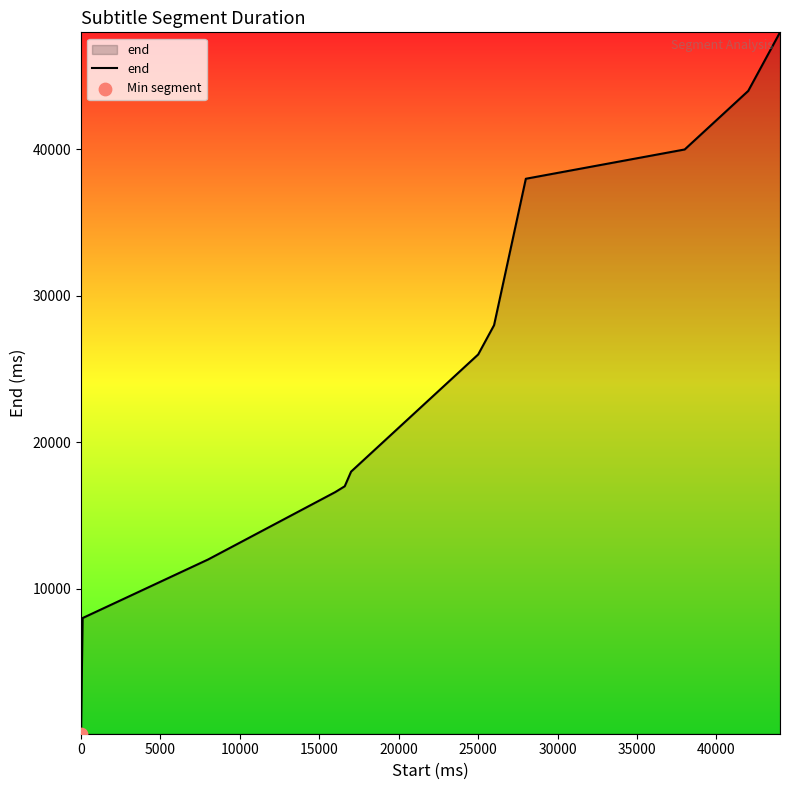

What is the maximum value shown in the chart?

48000